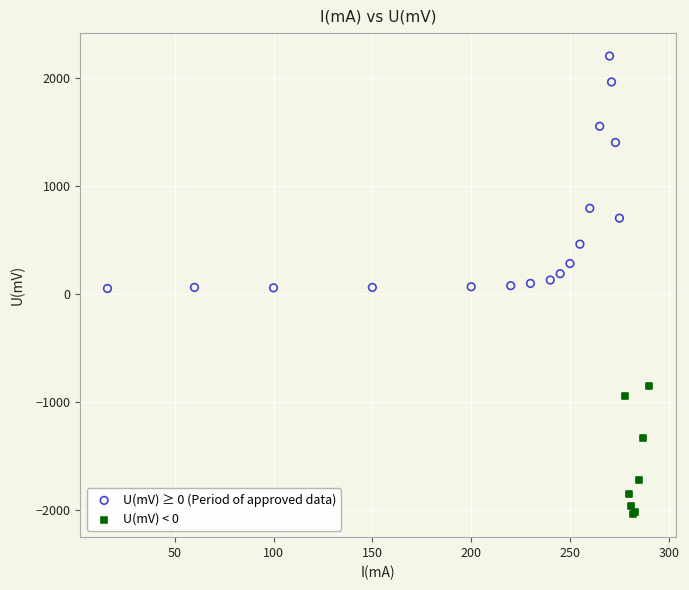

Which series reaches the minimum Y coordinate?

U(mV) < 0